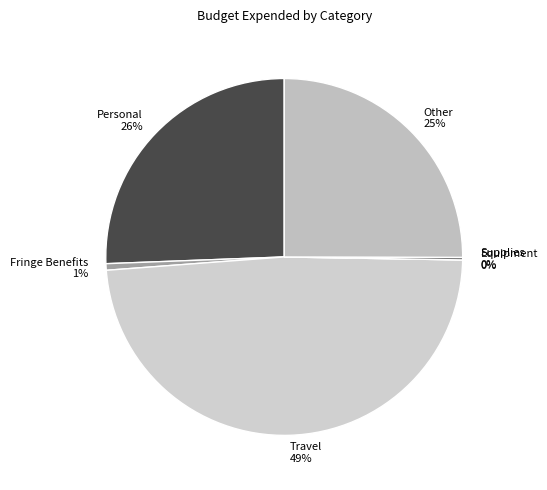

Which has a higher value, Travel or Equipment?

Travel